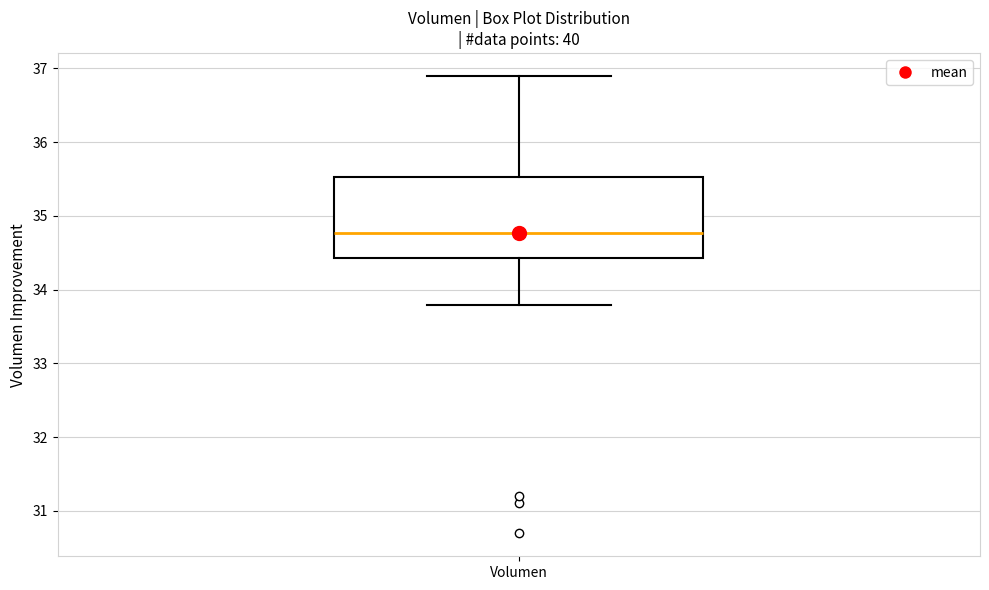

Read this box plot against the y-axis: the position of the median line, the range covered by the box, and the ends of both whiskers. The values are not printed on the chart, so give them approximately, as read against the axis.

median 34.8, box 34.4 to 35.5, whiskers 33.8 to 36.9